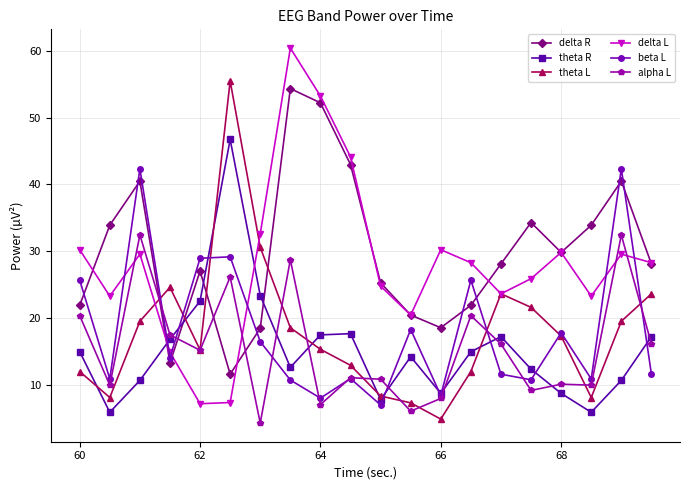

What is the greatest value displayed?

60.4